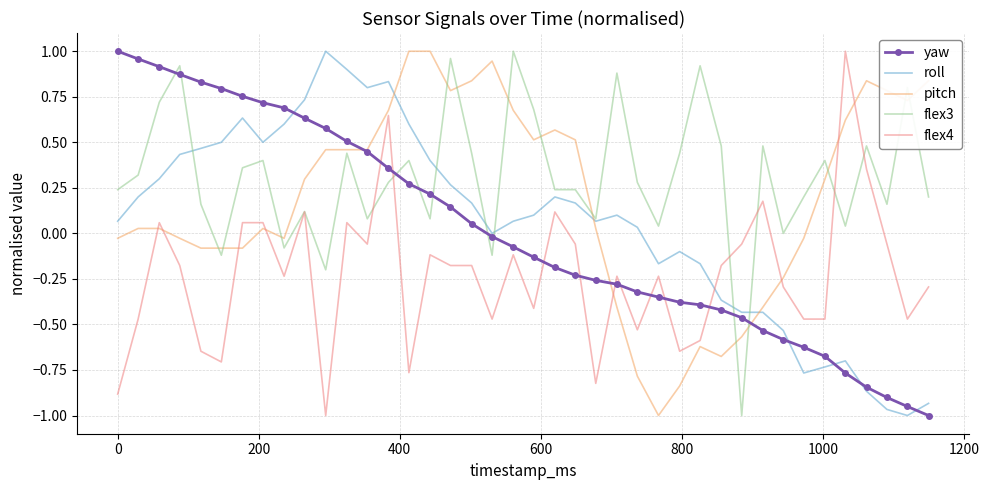

Which series ends up on top after the final intersection of pitch and roll?

pitch